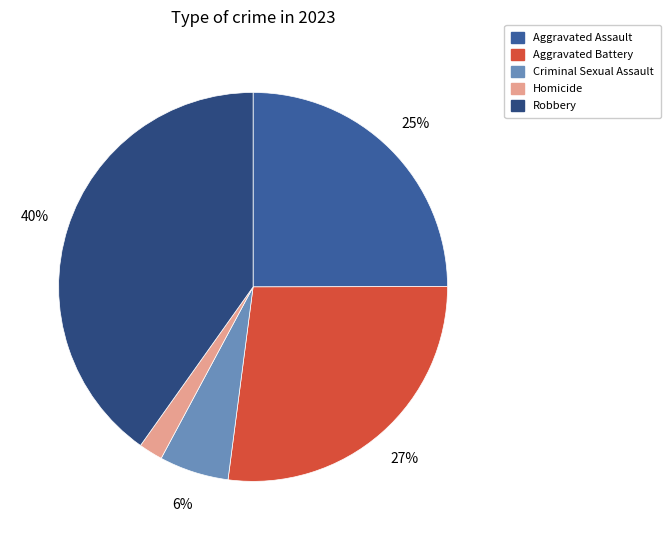

To the nearest percent, what is the difference between the Aggravated Assault and Robbery slice percentages?

15%